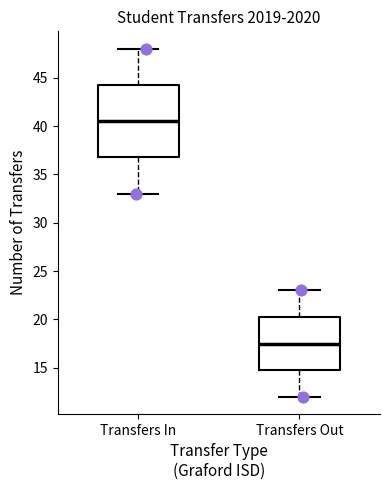

Which box has the highest median line?

Transfers In